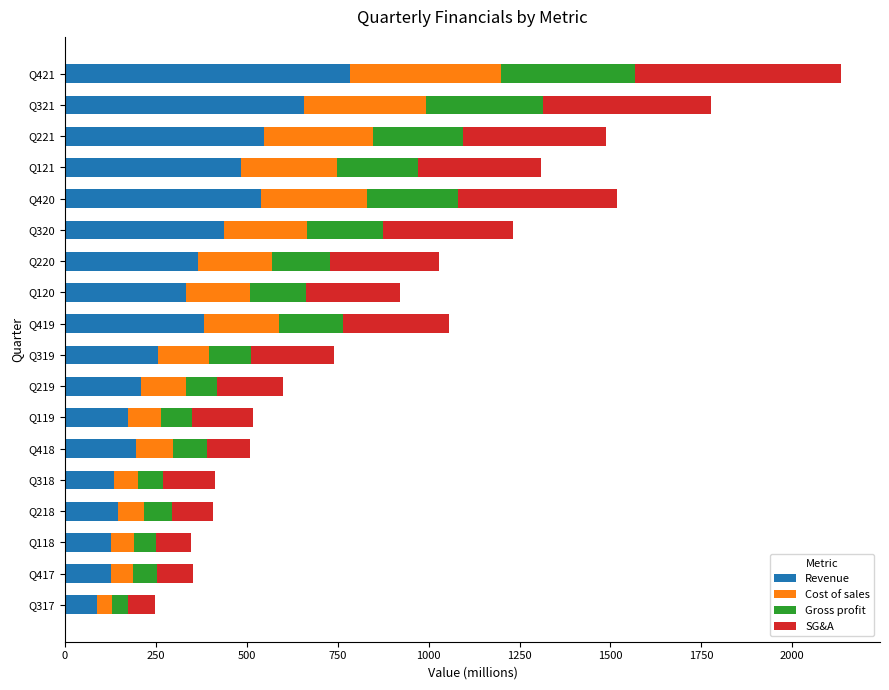

What is the total value across all series at Q420?

1517.3